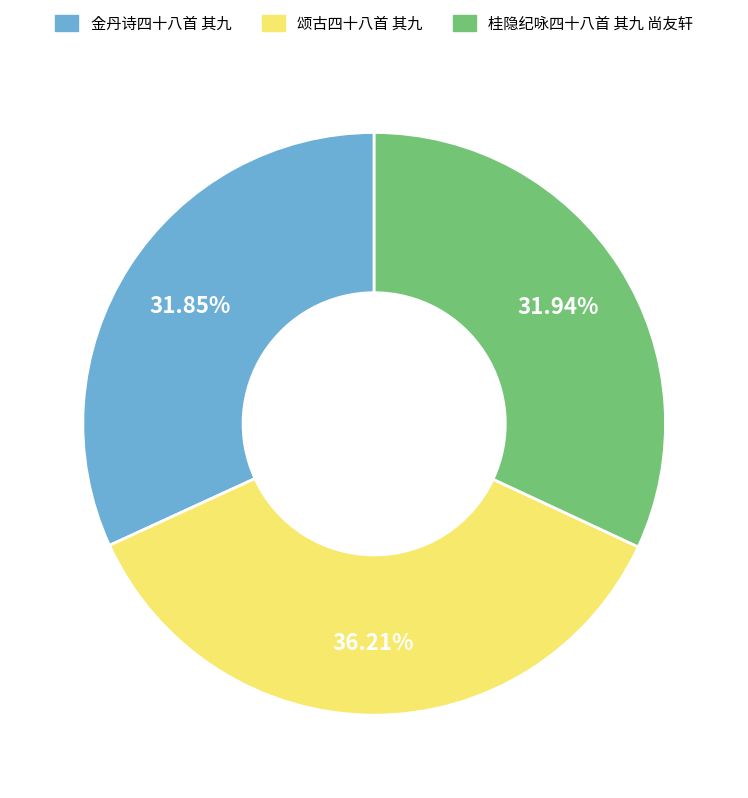

To the nearest percent, what percentage of the pie is 金丹诗四十八首 其九?

32%